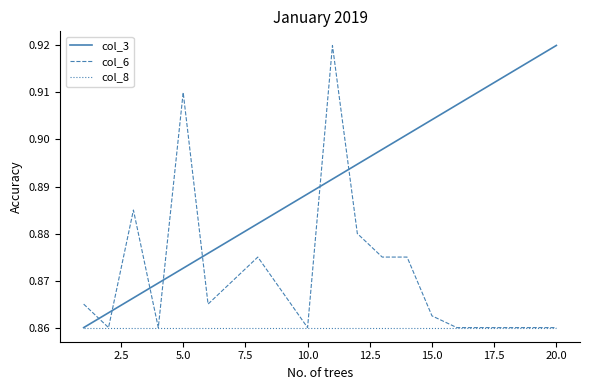

How many times do col_6 and col_3 cross each other?

7